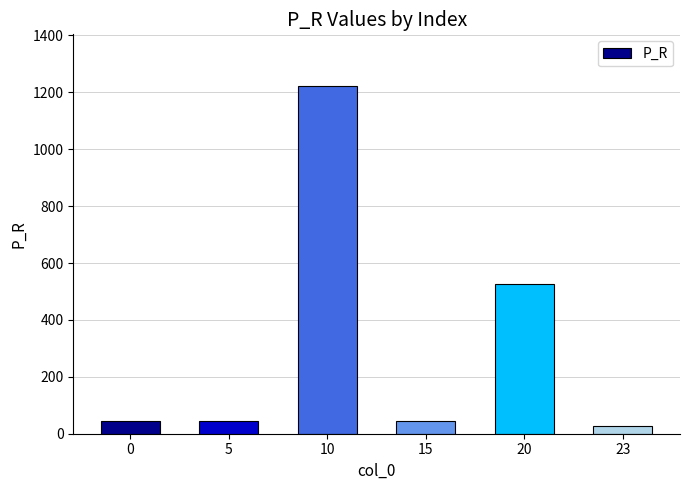

What is the value of the 1st bar from the left?

45.3